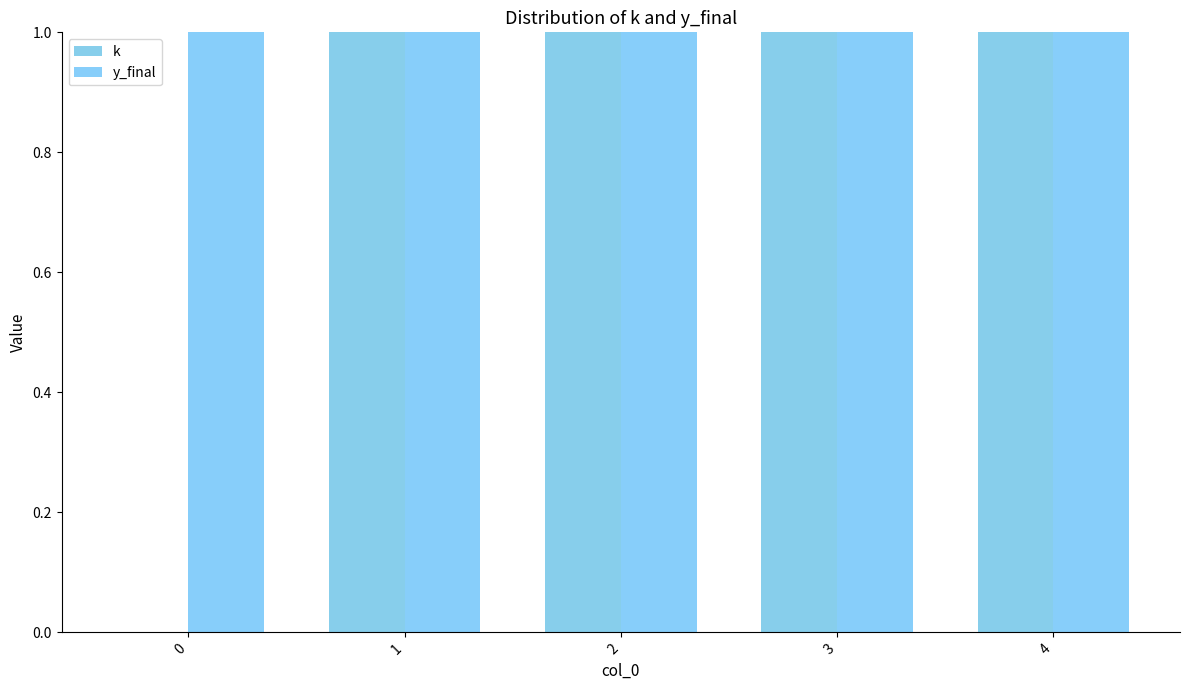

How many categories are shown in the chart?

5